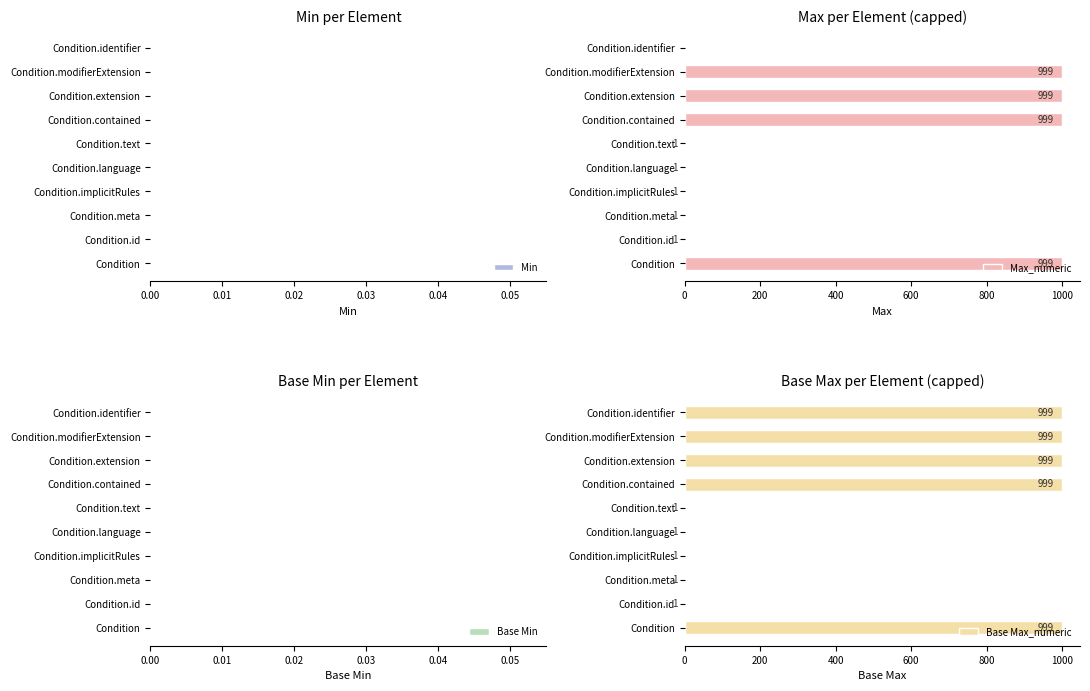

What is the maximum value for Max_numeric?

999